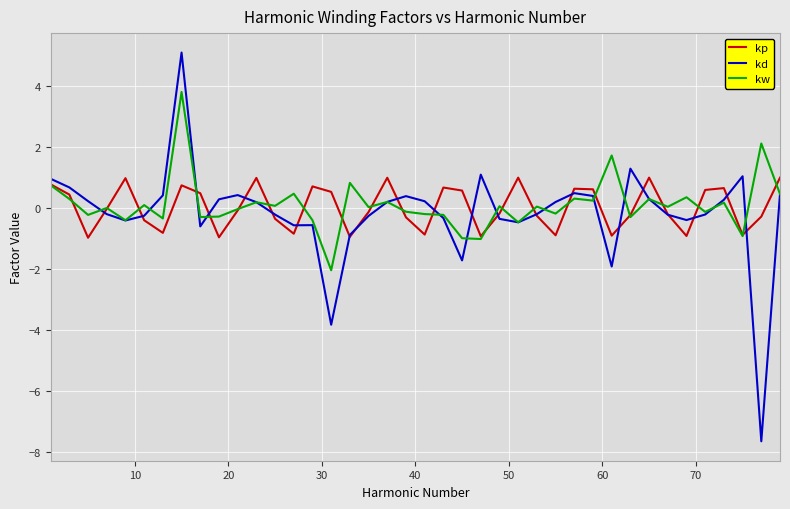

Which series has the widest spread of values?

kd